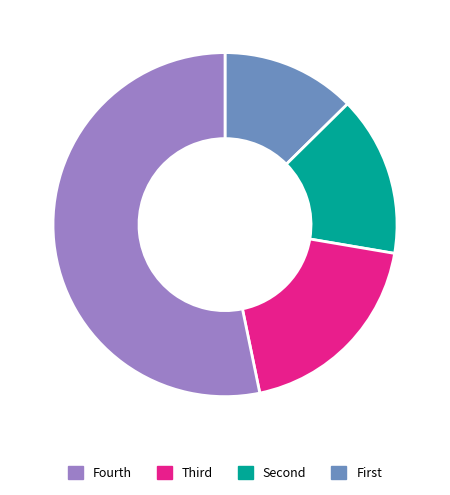

Is there any slice that represents more than half of the pie?

Yes